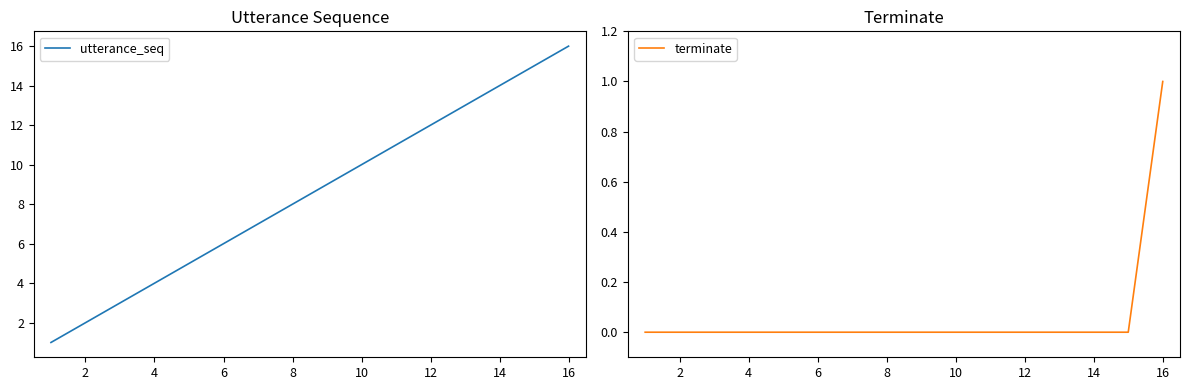

True or false: terminate and utterance_seq cross at least once.

False